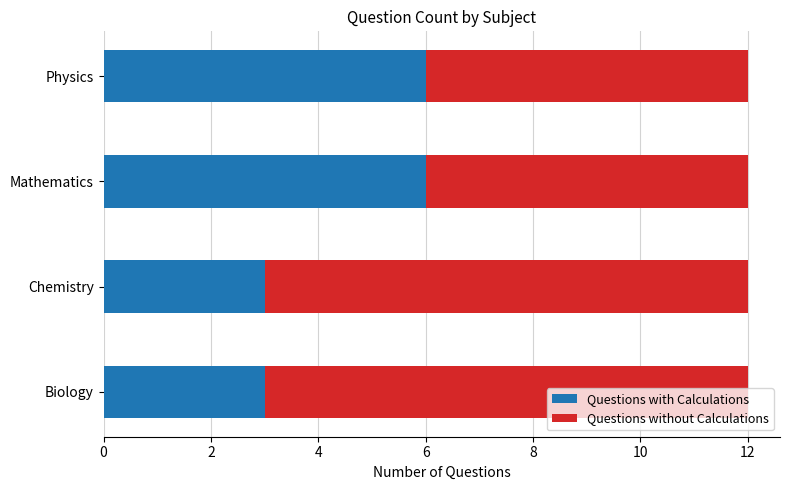

What is the total value across all series at Mathematics?

12